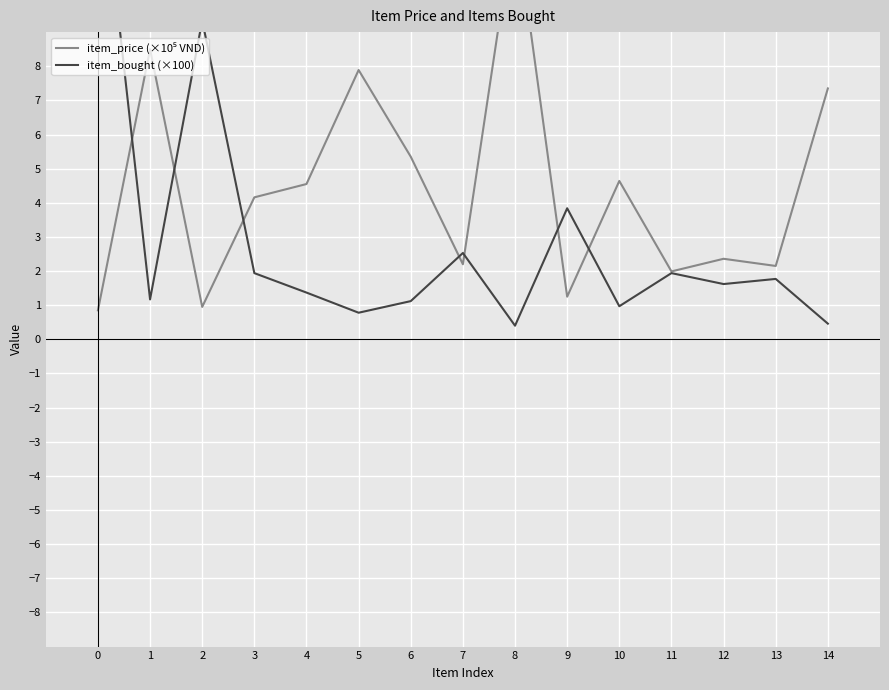

How many categories are shown in the chart?

15